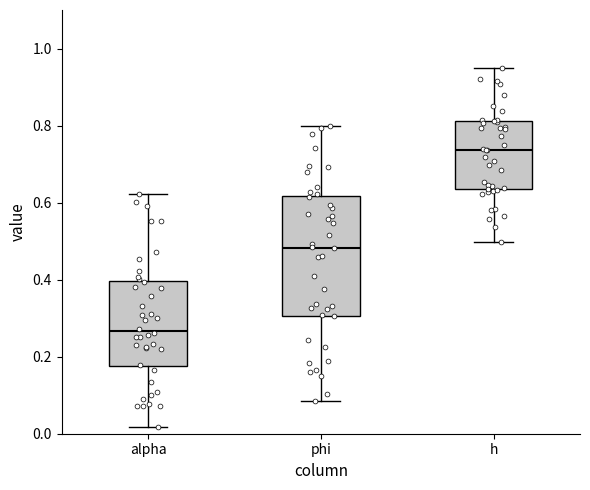

Comparing the boxes themselves (not the whiskers), which one is the tallest?

phi